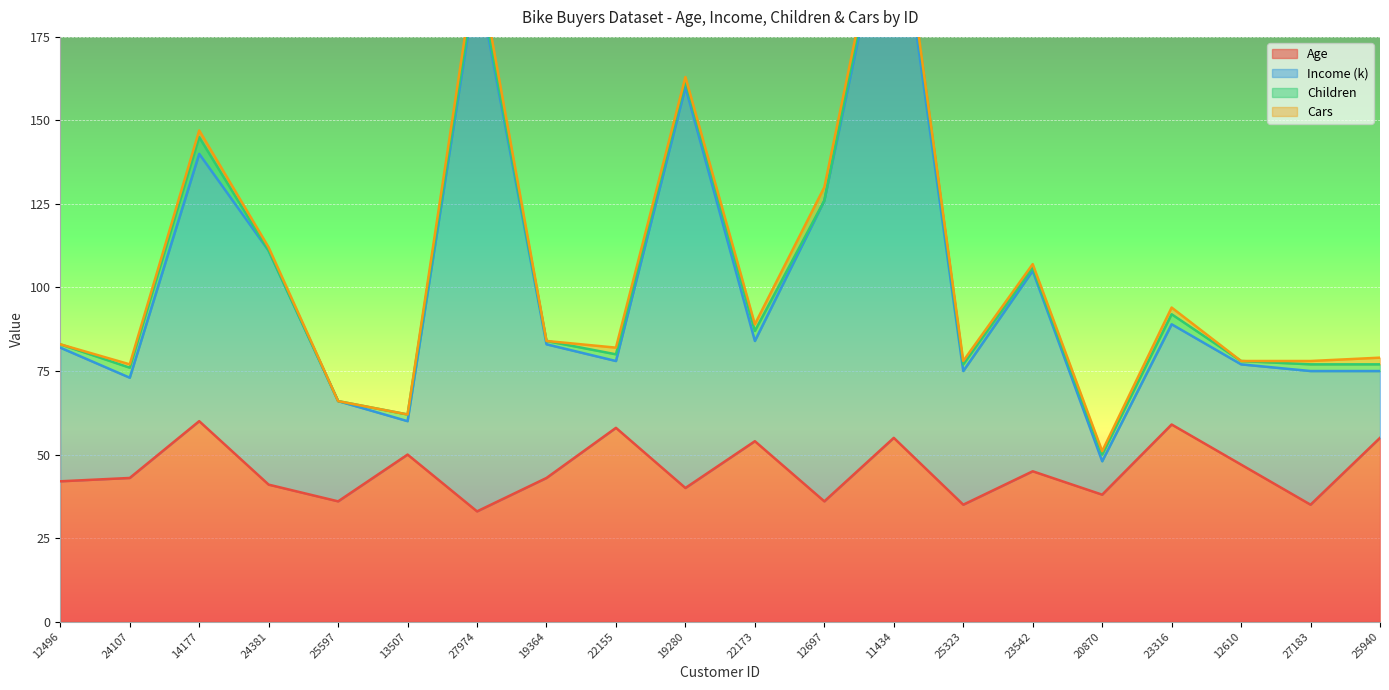

Does the chart display data point markers on the line(s)?

No